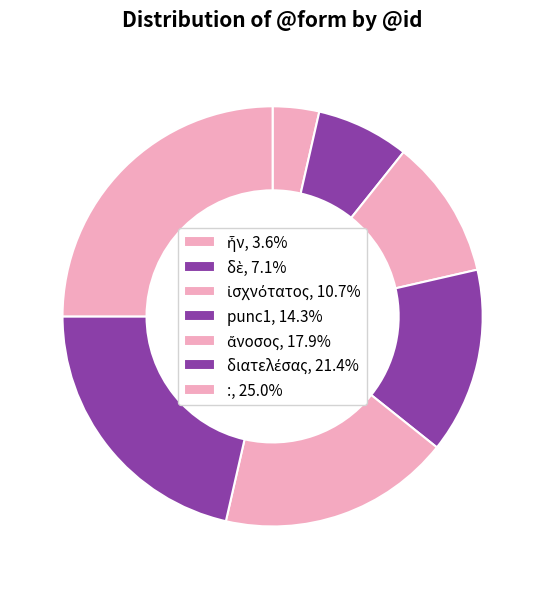

Between δὲ and punc1, which is larger?

punc1